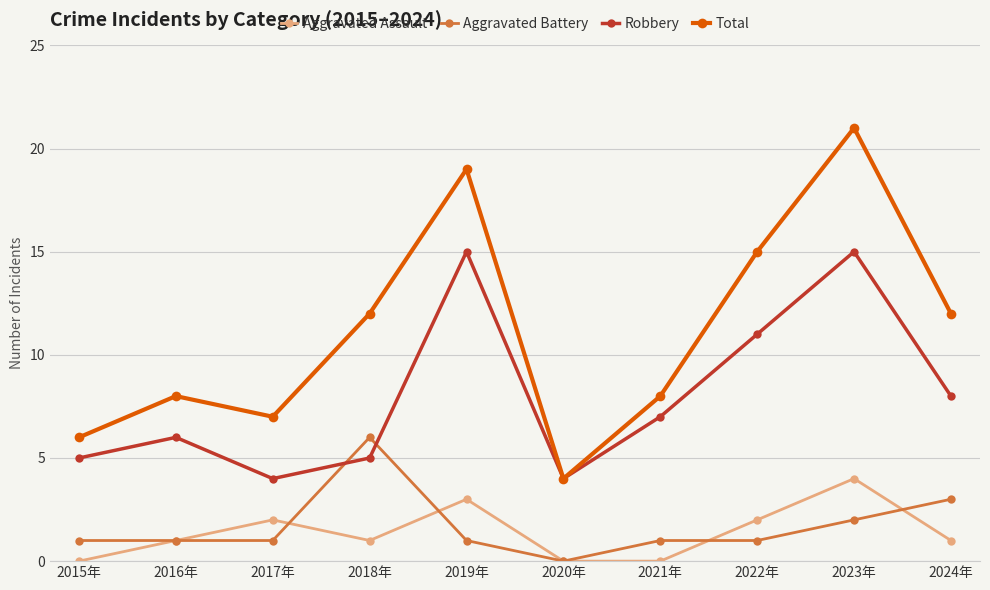

What are all the series names shown in the legend?

Aggravated Assault, Aggravated Battery, Robbery, Total